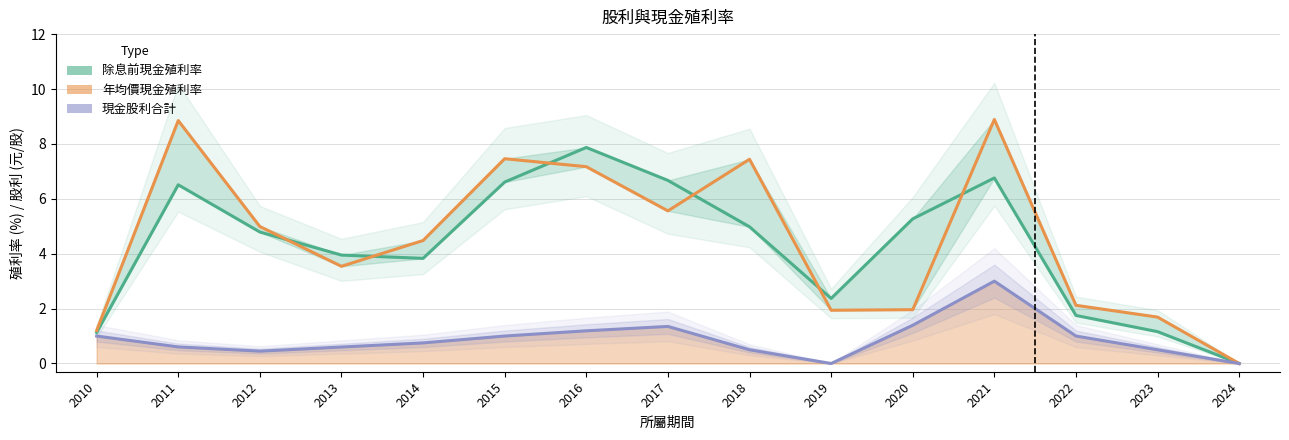

How many data points in 除息前現金殖利率 are above 4?

8